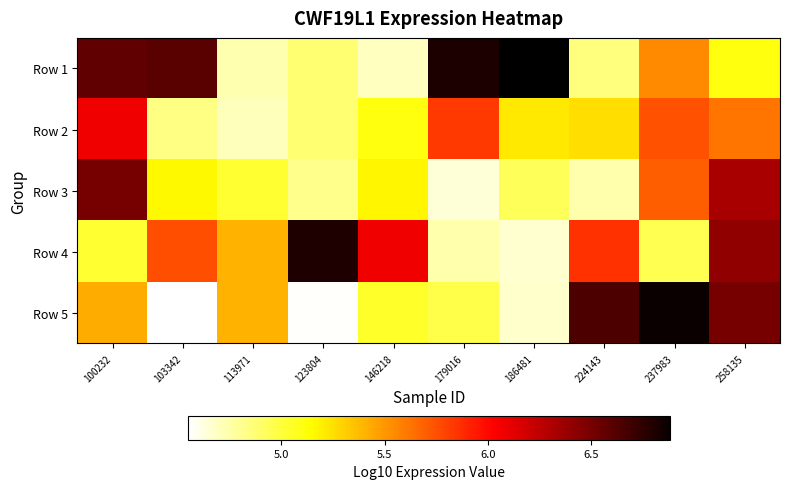

What is the minimum value for Row 2?

4.7